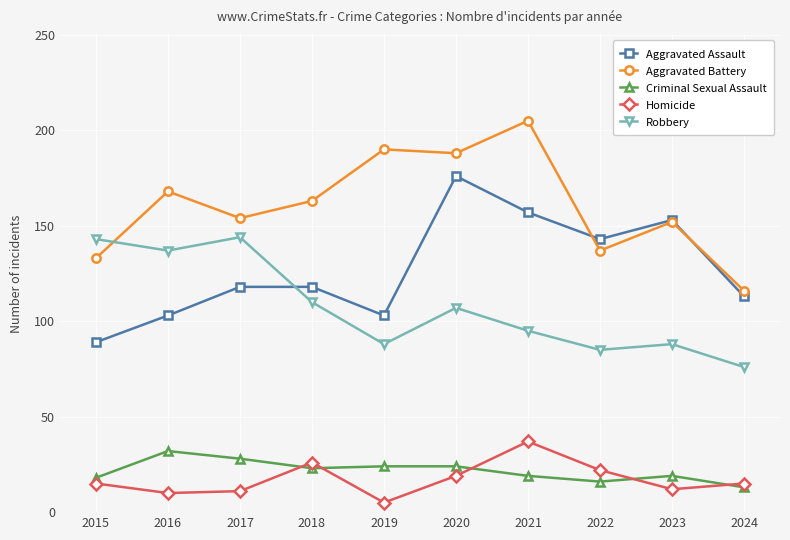

What is the total value across all series at 2018?

440